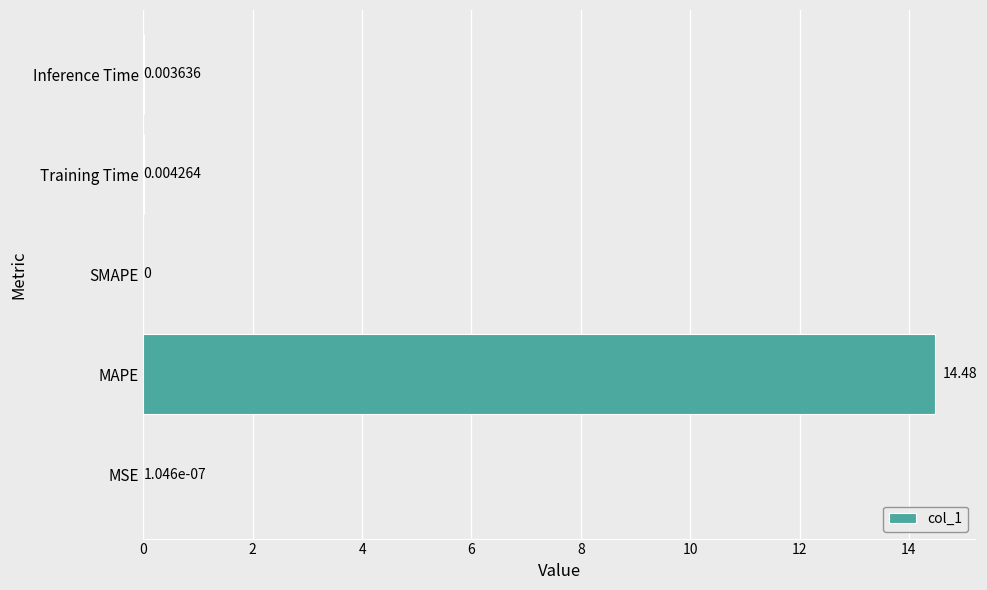

How many data points does each series have?

5